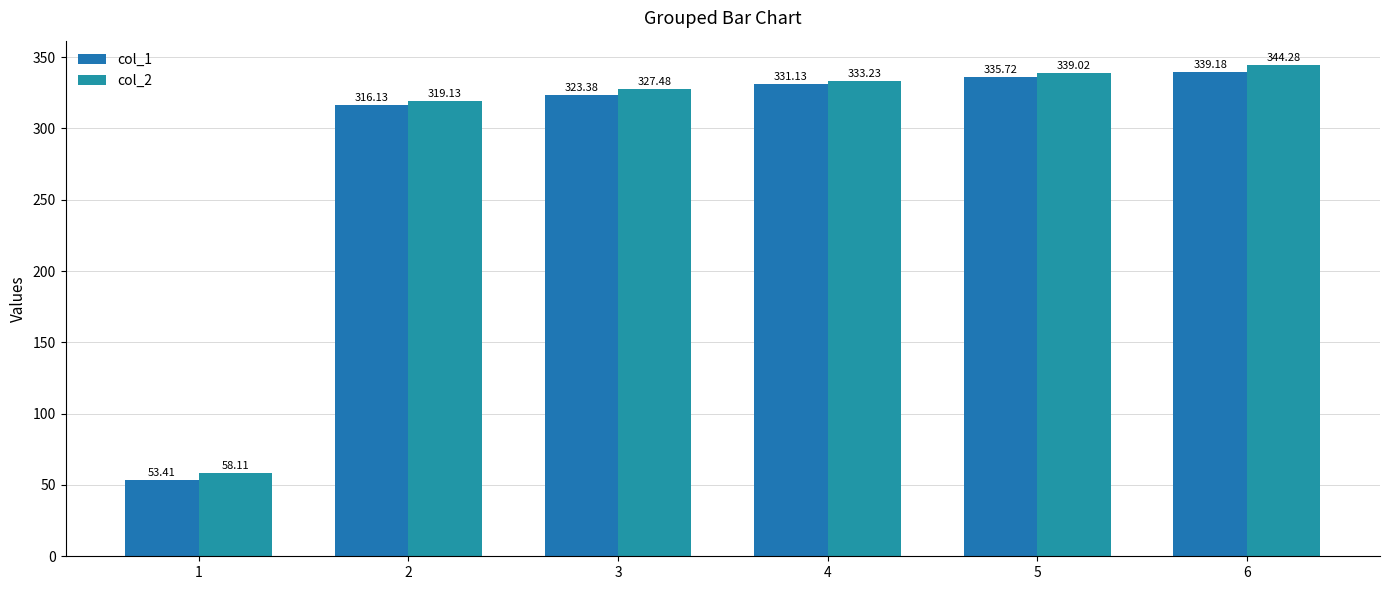

Is the value of col_1 at 6 greater than the value of col_2 at 6?

No